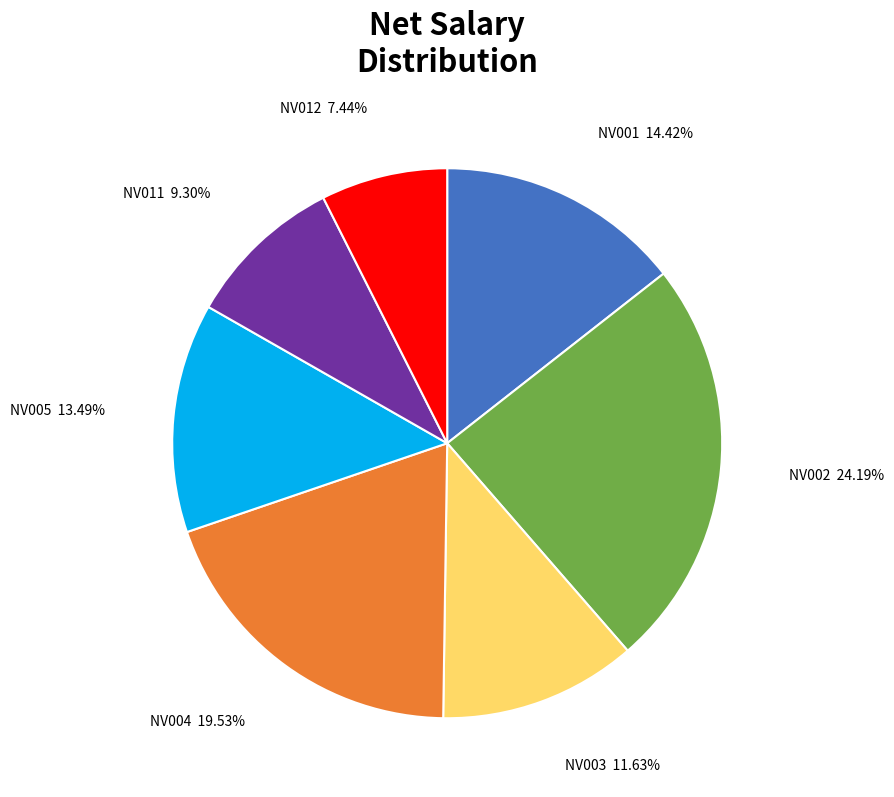

Does any single category account for the majority?

No